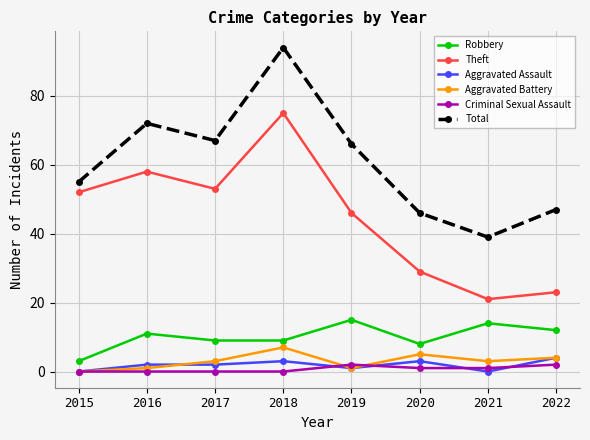

Read the Theft value at 2015, to the nearest 10.

50